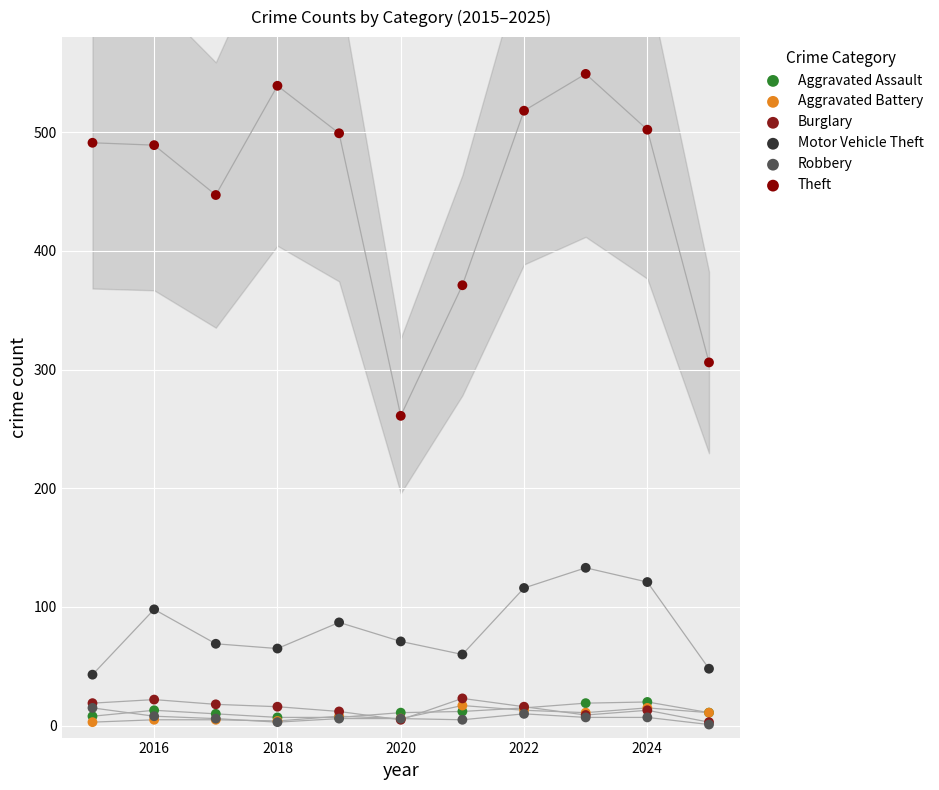

Across all series, what Y value is closest to 275?

261